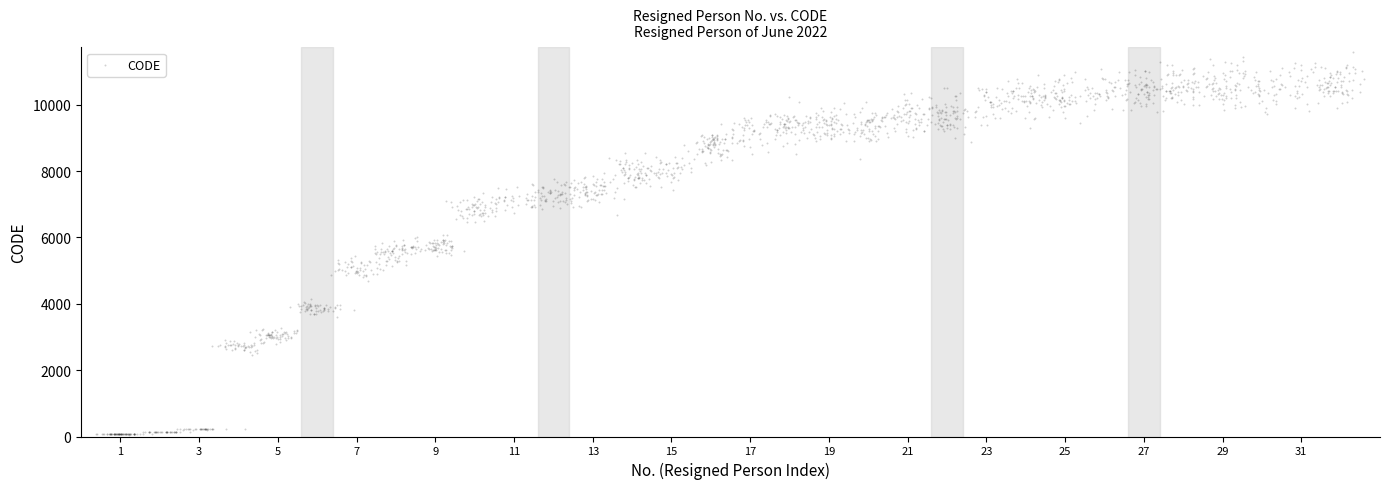

What is the range of Y values (max minus min)?

11537.2